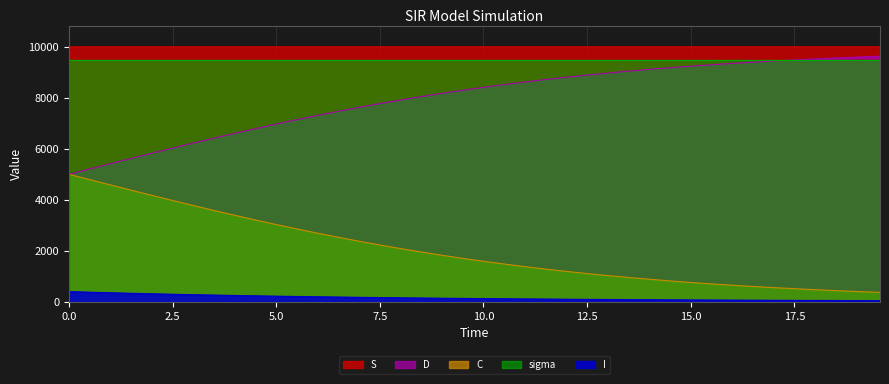

True or false: C and S cross at least once.

False